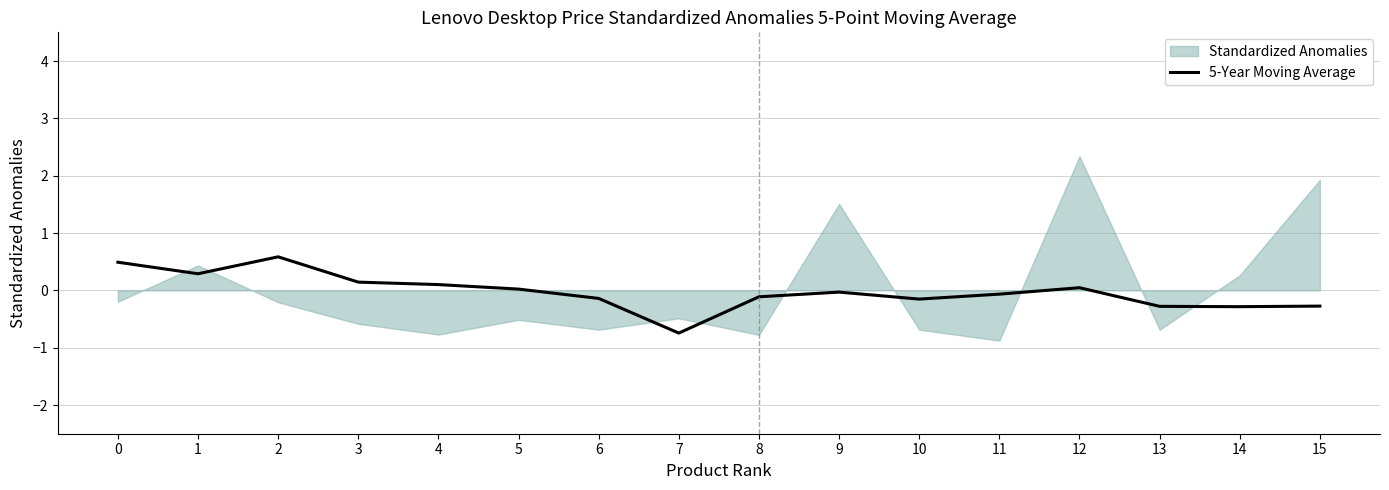

Does the chart have visible grid lines?

Yes